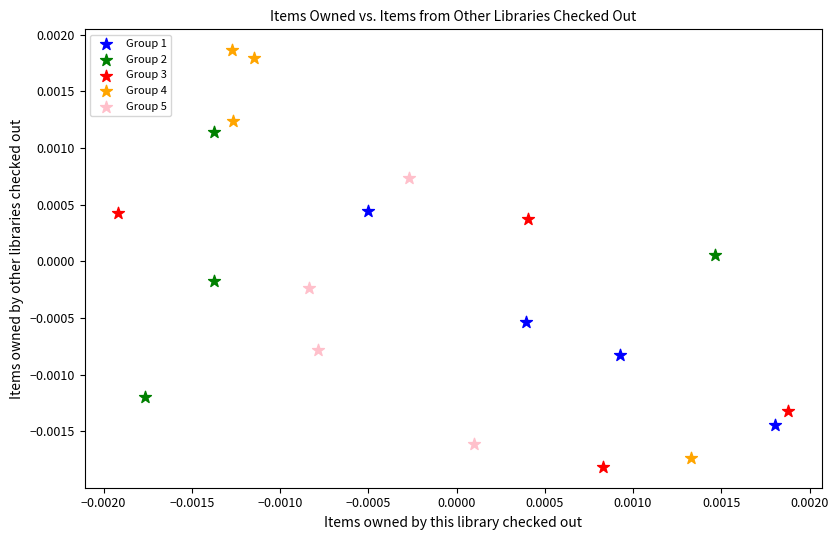

Which series has the widest spread of Y values?

Group 4